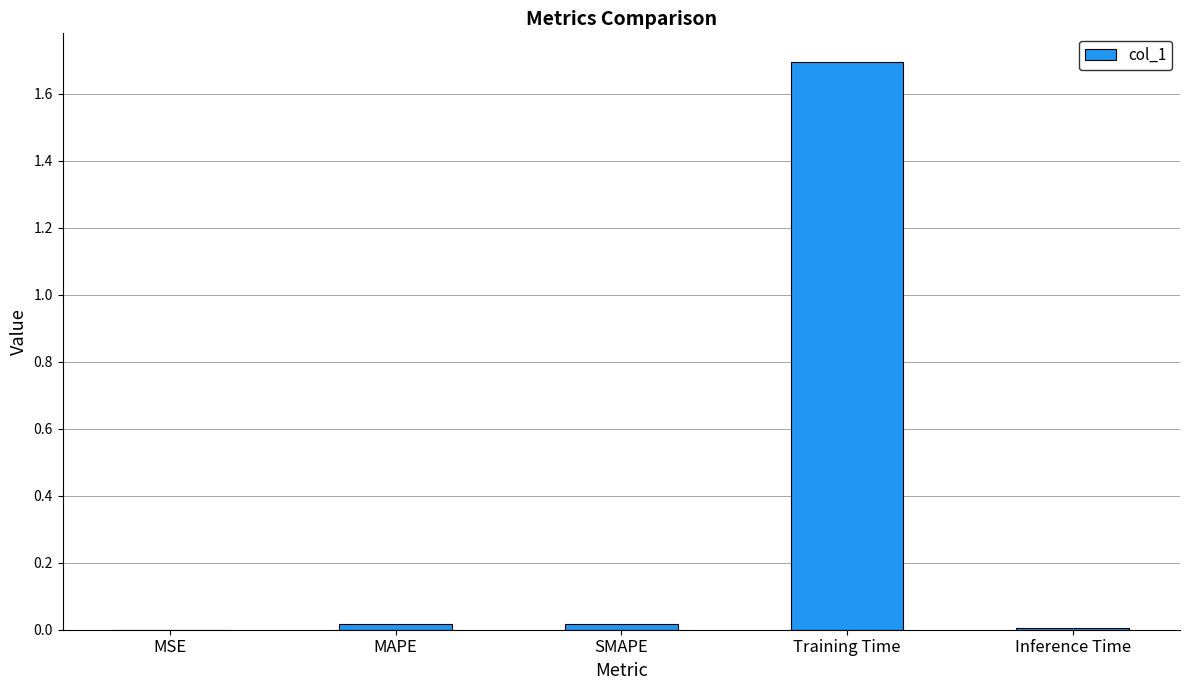

The chart shows a value of 0.0 at MSE. True or false?

True